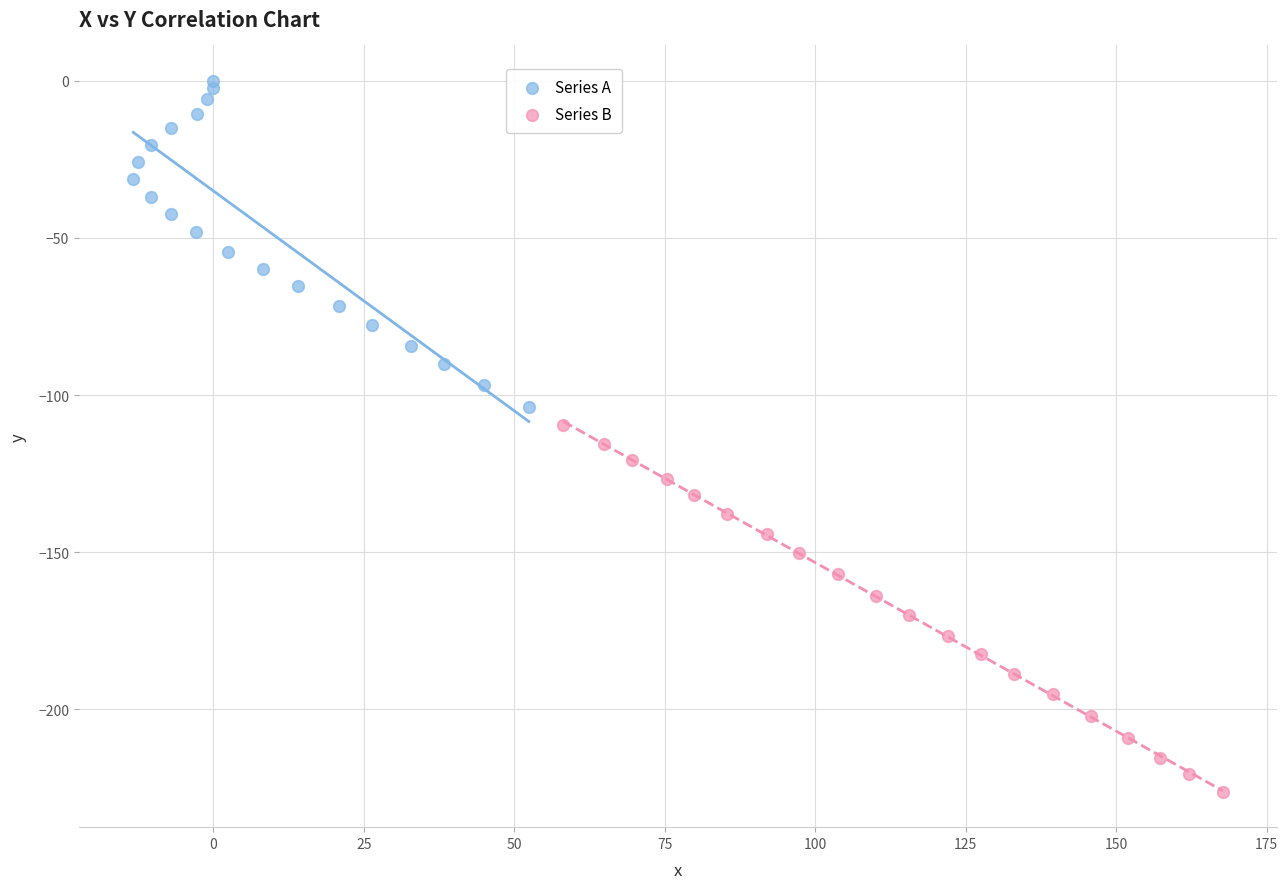

Which series reaches the minimum Y coordinate?

Series B